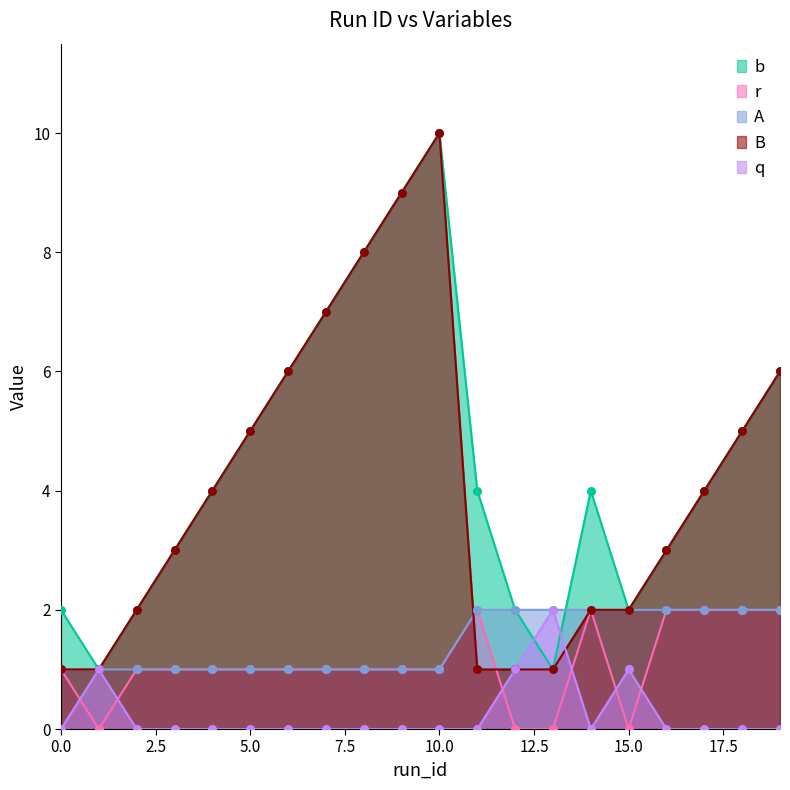

Which series has the widest spread of Y values?

b